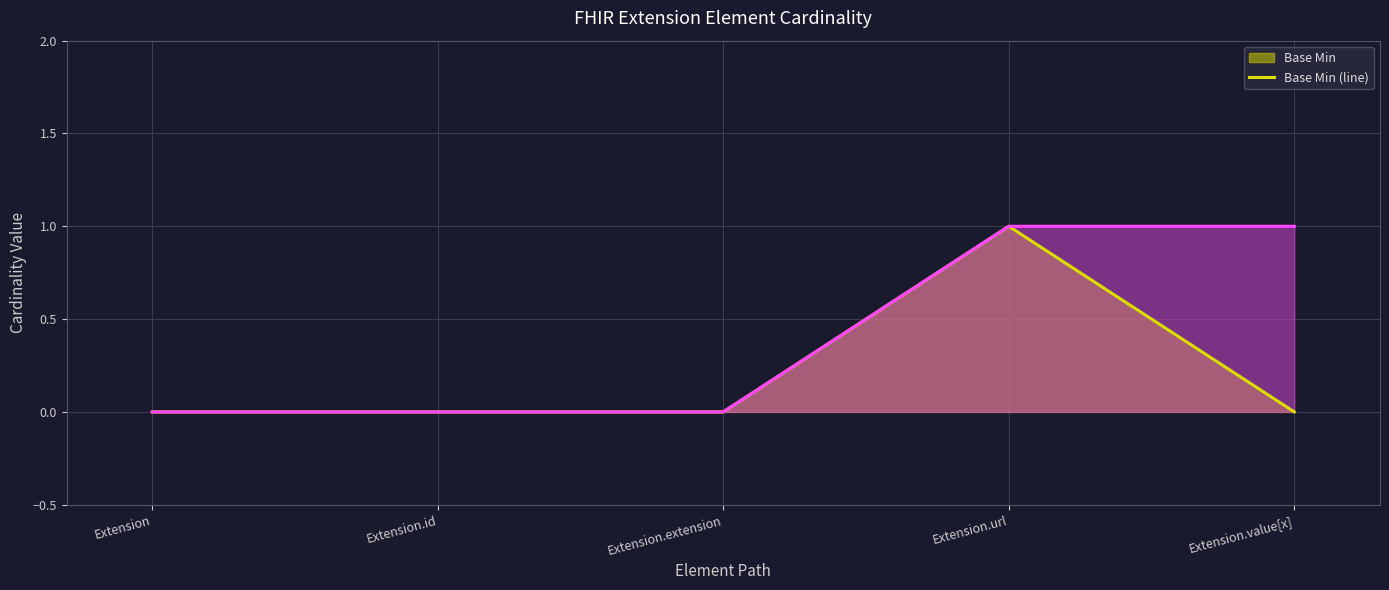

Does the chart display data point markers on the line(s)?

No